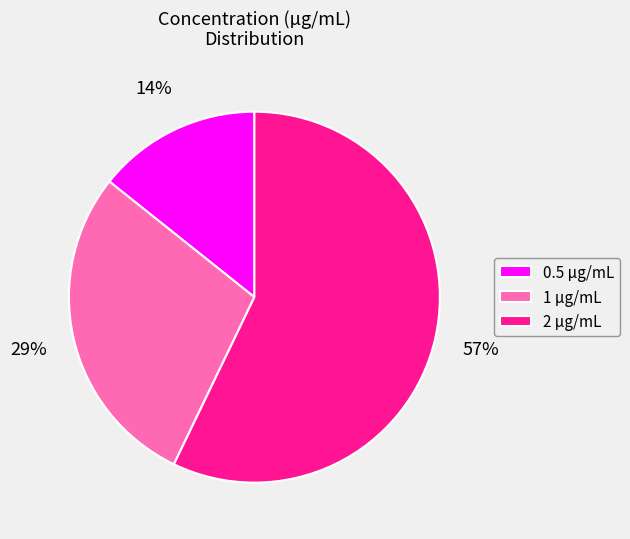

Combined, do 1 µg/mL and 0.5 µg/mL account for over 50%?

No